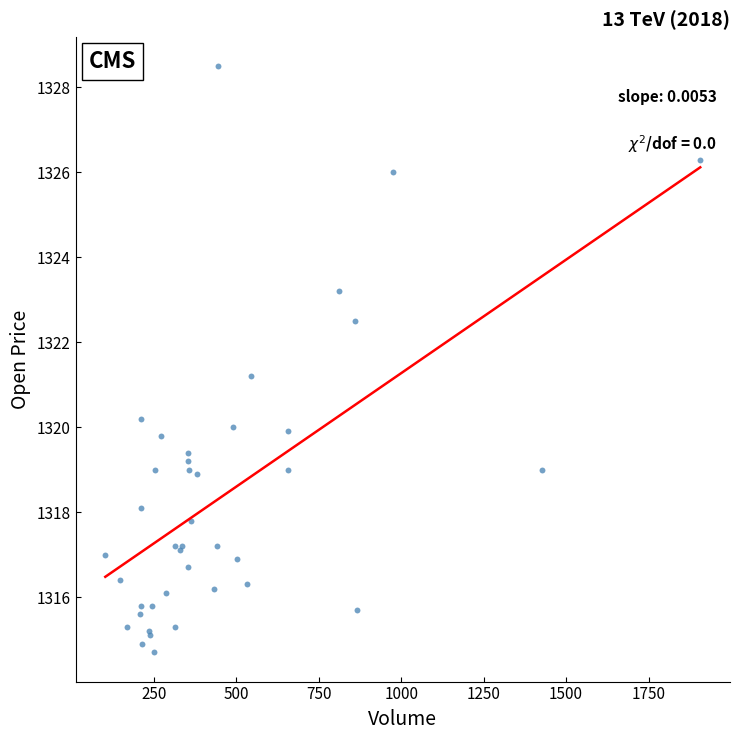

What Y value in the scatter plot is closest to 1321?

1321.2